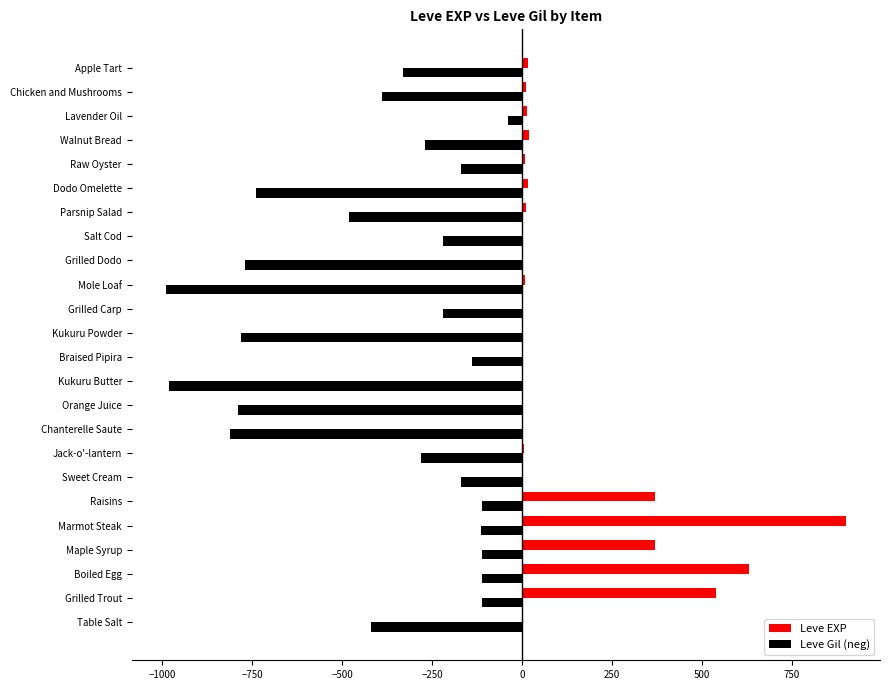

What is the maximum value for Leve EXP?

900